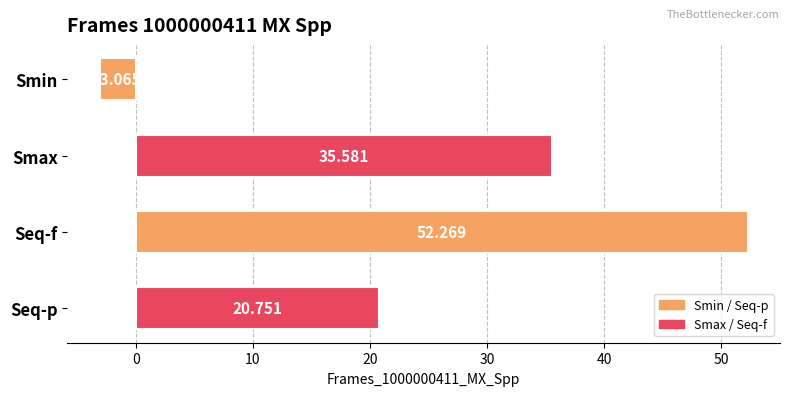

Which label corresponds to the smallest value in the chart?

Smin